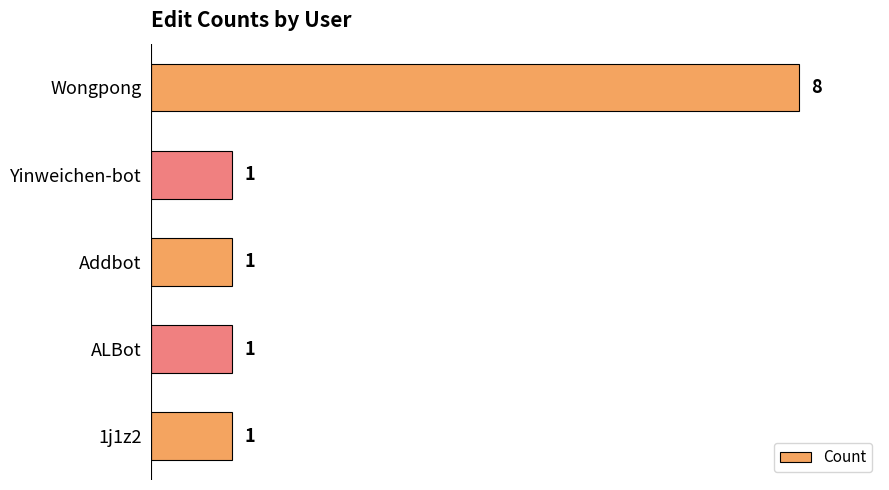

Is it true that the value at Addbot is 1?

True